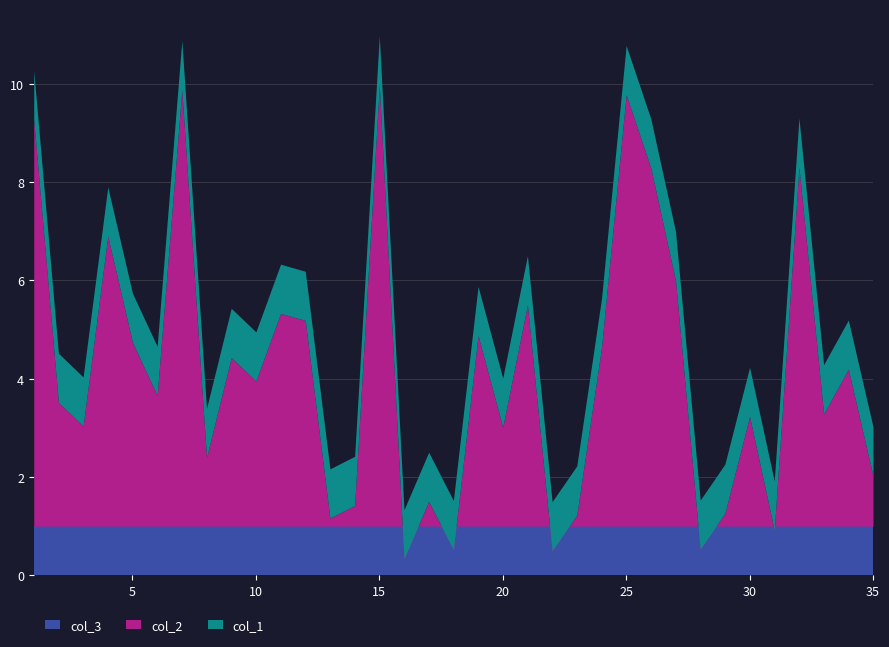

Is it true that col_2 equals 3.0 at 20?

True